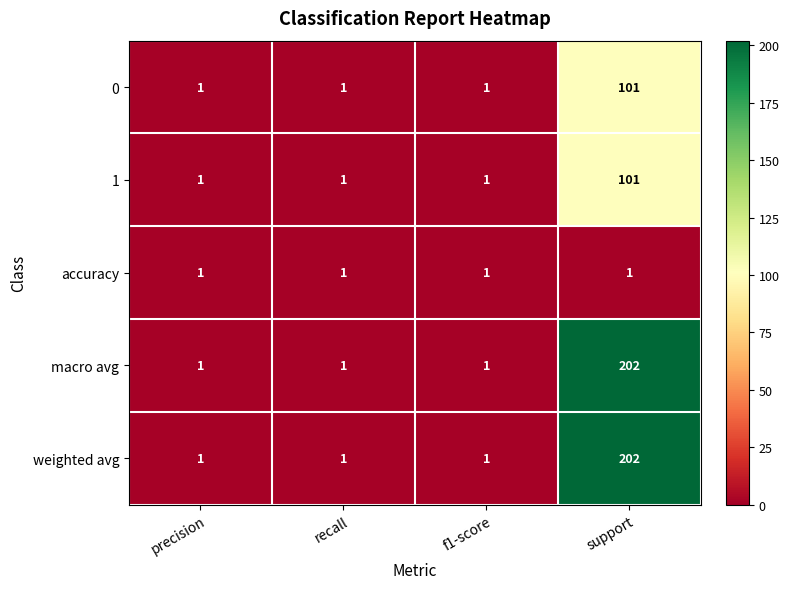

The 1 series shows 159 at support. True or false?

False